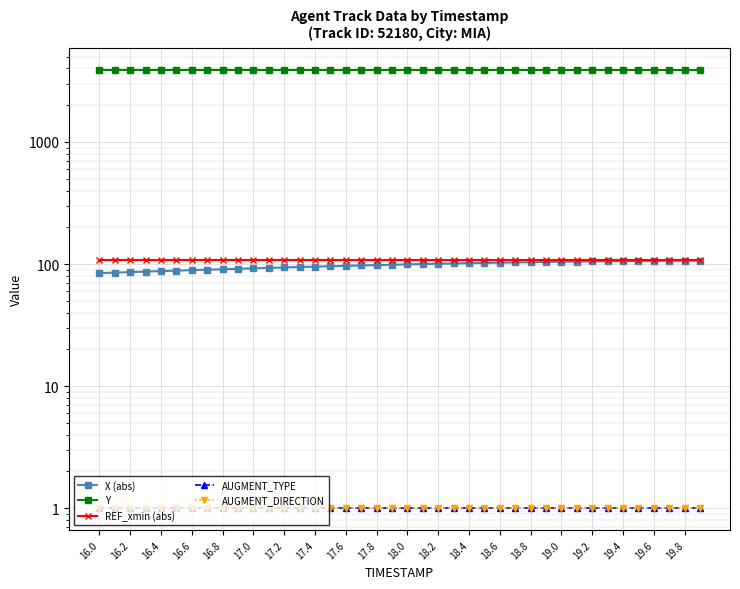

Reading left to right, list all the values displayed in this chart.

X (abs): 84.3	85.1	85.9	86.7	87.5	88.3	89.1	89.8	90.6	91.4	92.2	92.9	93.7	94.4	95.2	95.9	96.6	97.3	98.0	98.6	99.3	99.9	100.5	101.0	101.6	102.1	102.6	103.0	103.5	103.9	104.3	104.7	105.0	105.3	105.6	105.9	106.2	106.4	106.6	106.8
Y: 3890.8	3890.8	3890.7	3890.7	3890.7	3890.7	3890.7	3890.6	3890.6	3890.6	3890.5	3890.5	3890.4	3890.3	3890.2	3890.2	3890.1	3889.9	3889.8	3889.7	3889.6	3889.4	3889.2	3889.0	3888.8	3888.6	3888.3	3888.0	3887.7	3887.3	3887.0	3886.6	3886.2	3885.7	3885.2	3884.8	3884.3	3883.7	3883.2	3882.7
REF_xmin (abs): 107.5	107.5	107.5	107.5	107.5	107.5	107.5	107.5	107.5	107.5	107.5	107.5	107.5	107.5	107.5	107.5	107.5	107.5	107.5	107.5	107.5	107.5	107.5	107.5	107.5	107.5	107.5	107.5	107.5	107.5	107.5	107.5	107.5	107.5	107.5	107.5	107.5	107.5	107.5	107.5
AUGMENT_TYPE: 1.0	1.0	1.0	1.0	1.0	1.0	1.0	1.0	1.0	1.0	1.0	1.0	1.0	1.0	1.0	1.0	1.0	1.0	1.0	1.0	1.0	1.0	1.0	1.0	1.0	1.0	1.0	1.0	1.0	1.0	1.0	1.0	1.0	1.0	1.0	1.0	1.0	1.0	1.0	1.0
AUGMENT_DIRECTION: 1.0	1.0	1.0	1.0	1.0	1.0	1.0	1.0	1.0	1.0	1.0	1.0	1.0	1.0	1.0	1.0	1.0	1.0	1.0	1.0	1.0	1.0	1.0	1.0	1.0	1.0	1.0	1.0	1.0	1.0	1.0	1.0	1.0	1.0	1.0	1.0	1.0	1.0	1.0	1.0